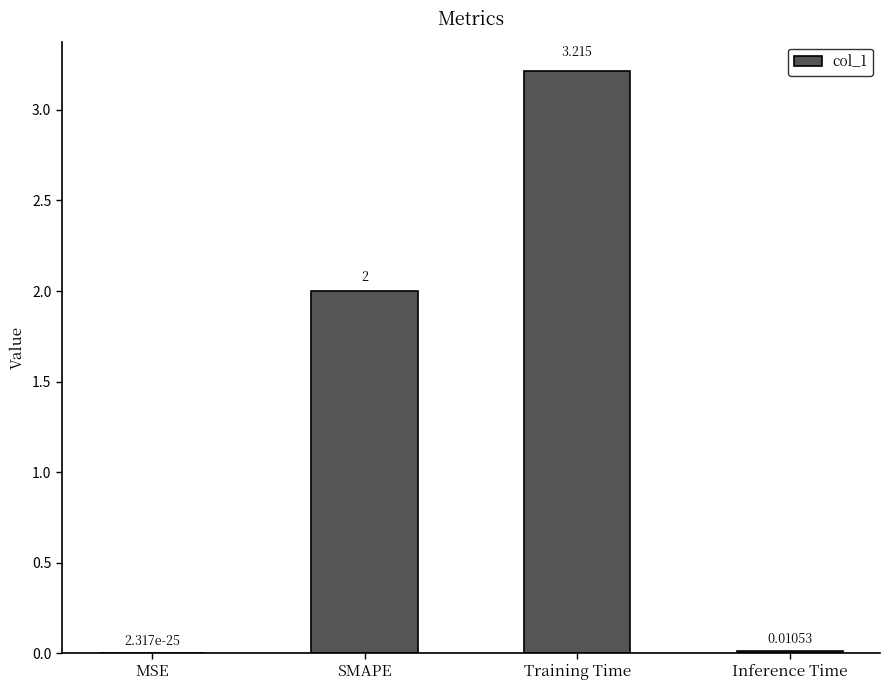

Is it true that the value at SMAPE is 2.0?

True